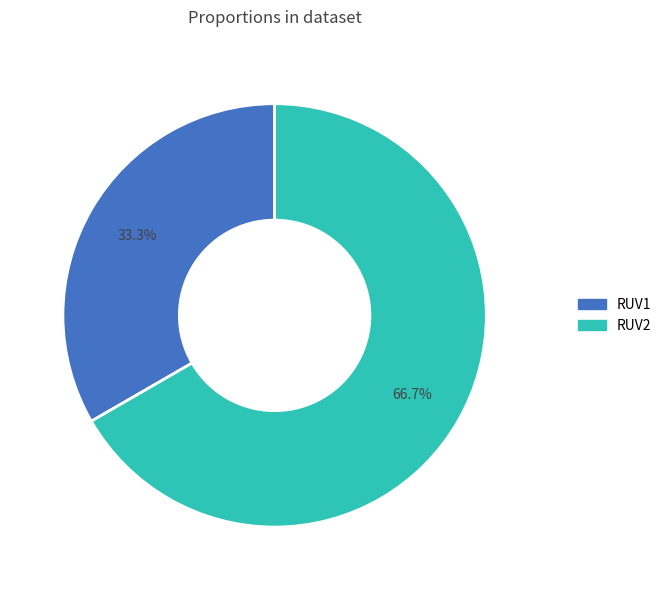

True or false: RUV2 accounts for 75% of the total.

False